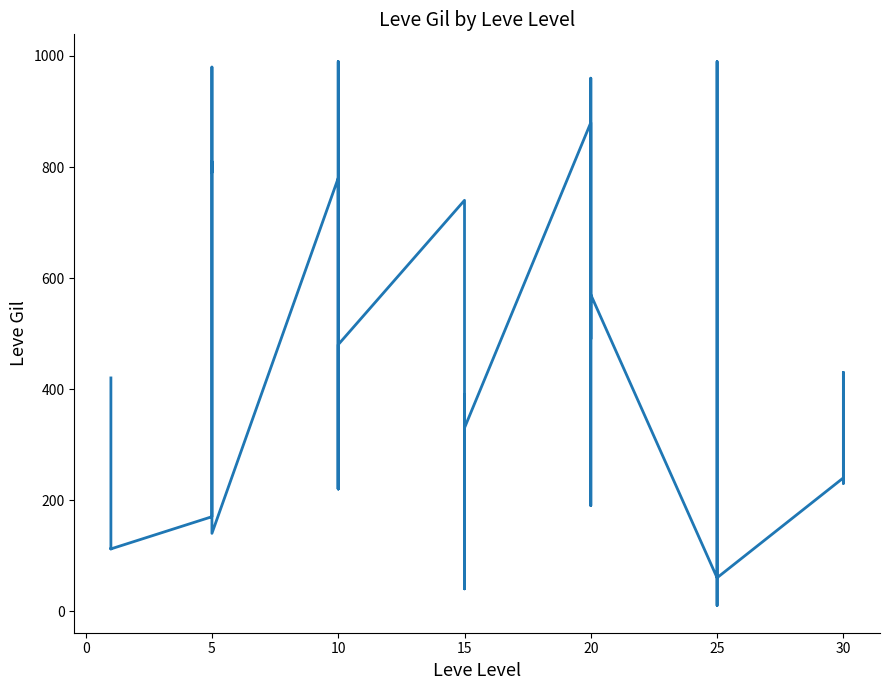

What is the label of the 13th point from the left?

10